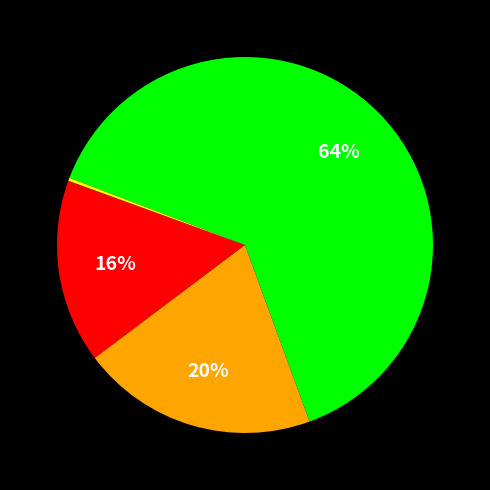

How many slices are in this pie chart?

5